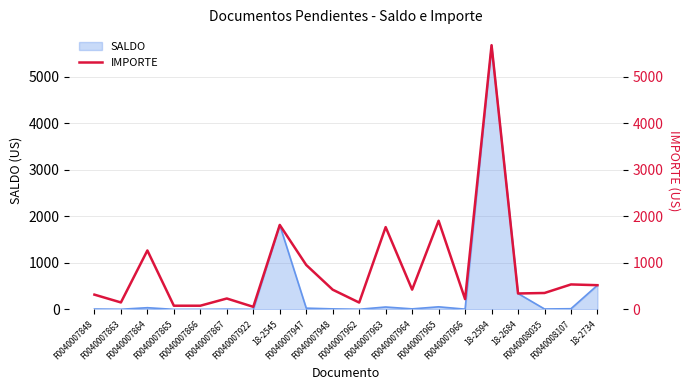

How many categories are shown in the chart?

20